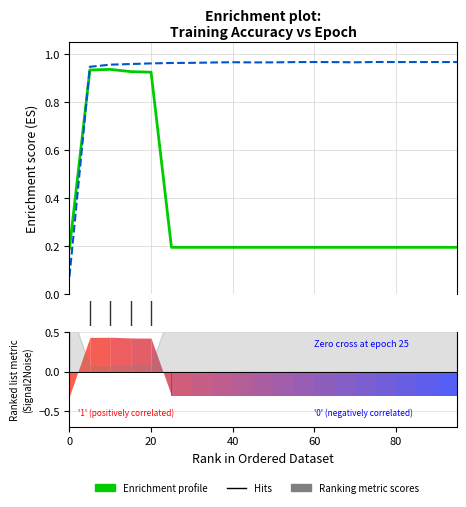

Between 70 and 0, which is larger?

70